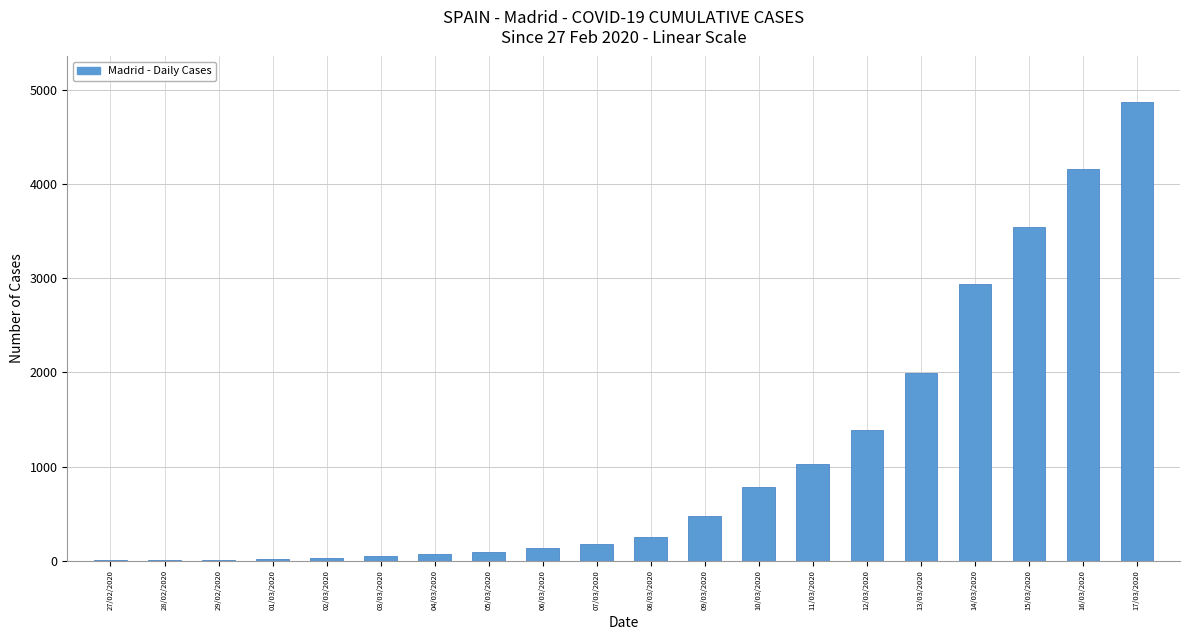

What is the sum of all values?

22011